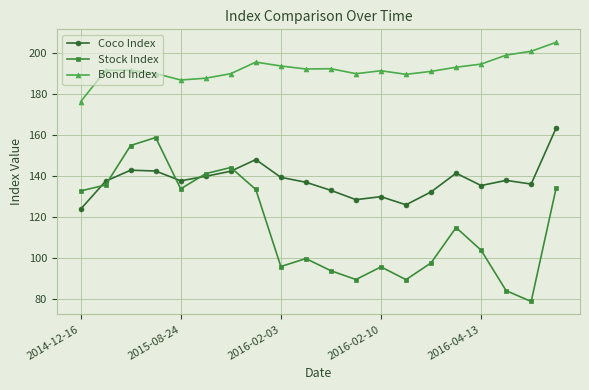

In Coco Index, how many points are higher than both neighbors (excluding endpoints)?

5